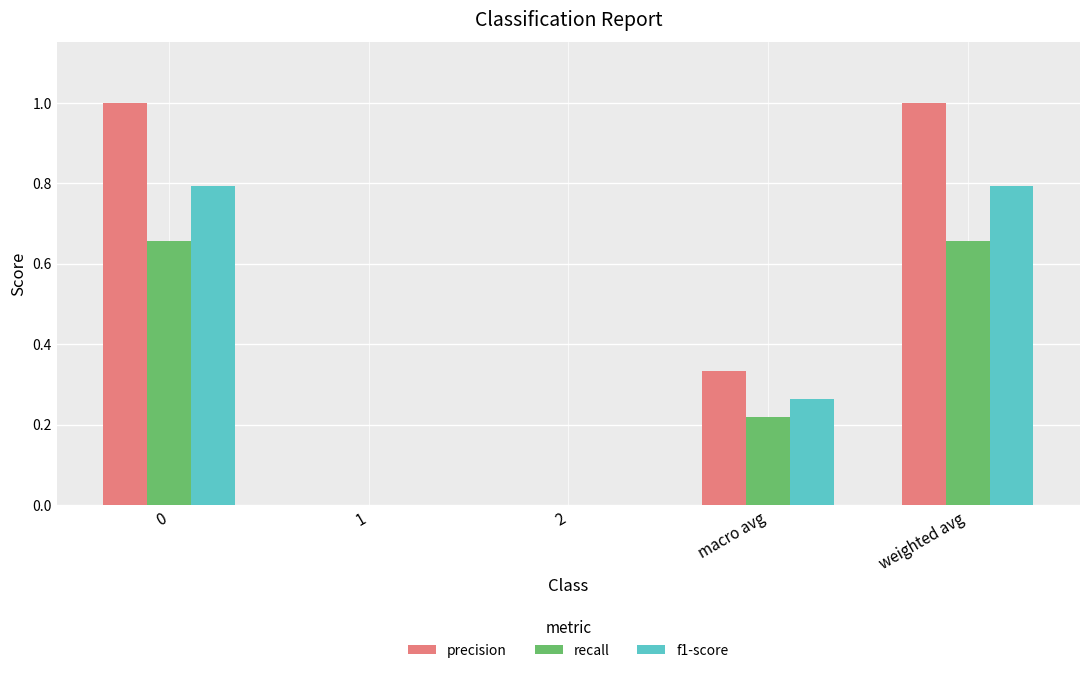

What is the sum of all recall values?

1.5